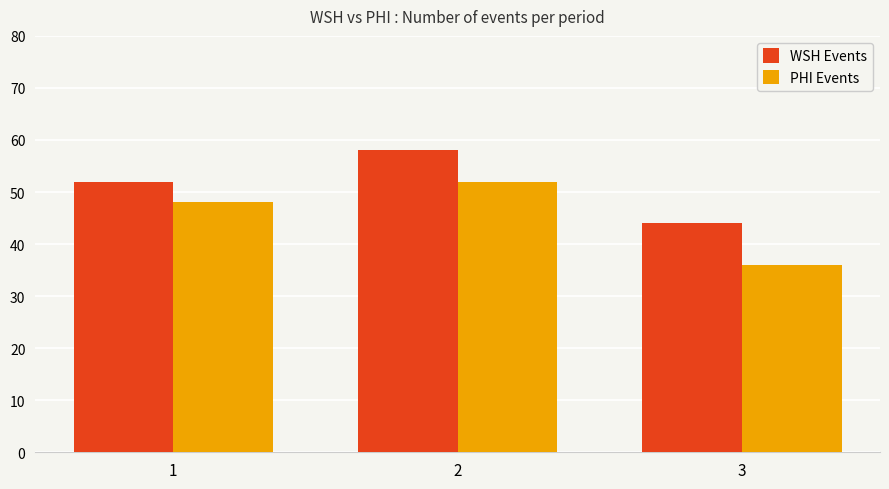

How many PHI Events values are between 36 and 52?

3